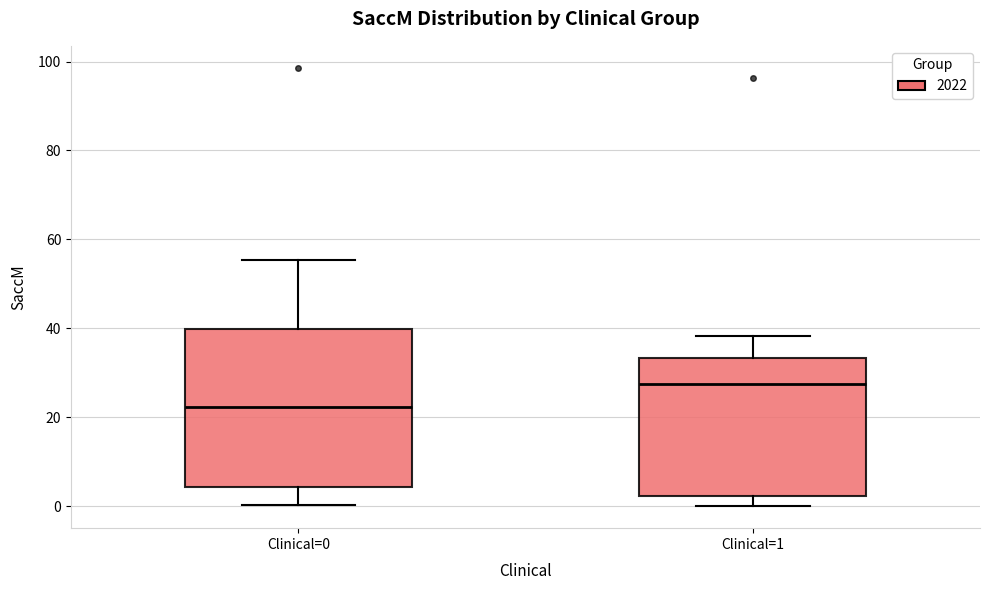

Which box has the lowest median line?

Clinical=0